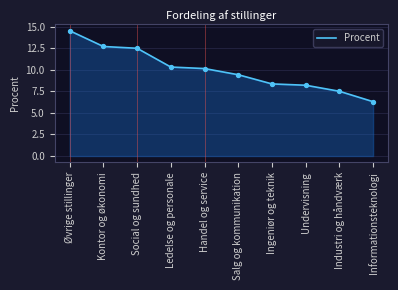

Which has a higher value, Handel og service or Ledelse og personale?

Ledelse og personale